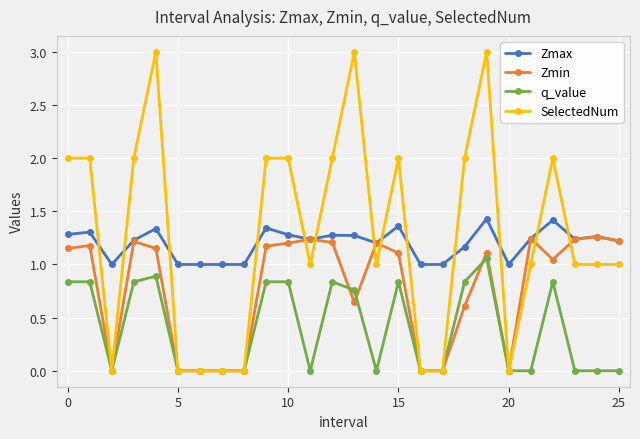

Which series ends up on top after the final intersection of SelectedNum and Zmin?

Zmin